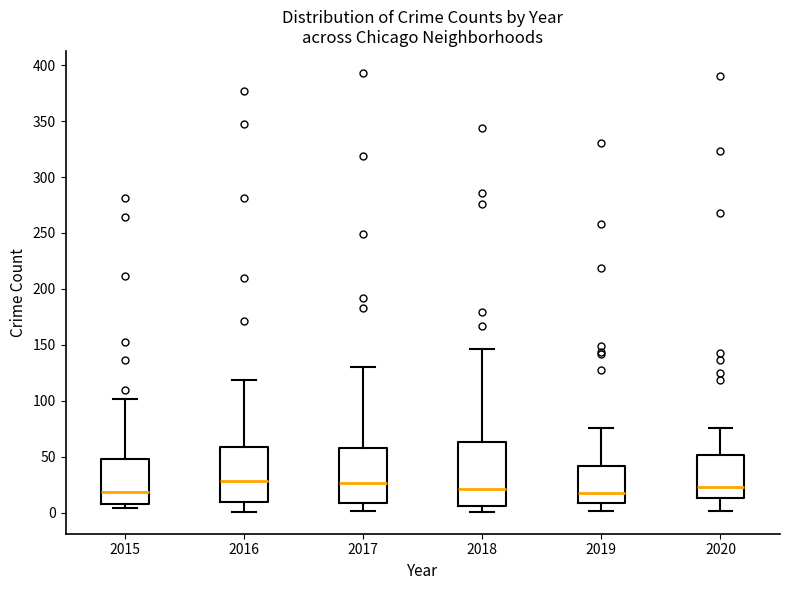

Reading left to right, read every box against the y-axis: the position of its median line, the range the box covers, and the ends of its whiskers. The values are not printed on the chart, so give them approximately, as read against the axis.

2015: median 20, box 10 to 50, whiskers 5 to 100
2016: median 30, box 10 to 60, whiskers 0 to 120
2017: median 25, box 10 to 60, whiskers 0 to 130
2018: median 20, box 5 to 65, whiskers 0 to 145
2019: median 20, box 10 to 40, whiskers 0 to 75
2020: median 25, box 15 to 50, whiskers 0 to 75